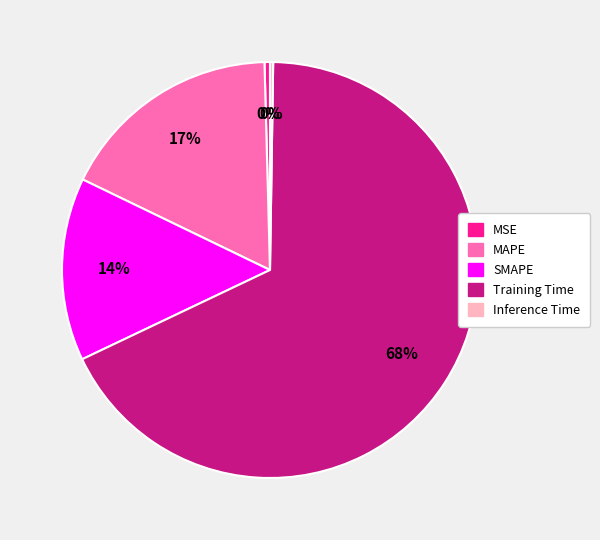

To the nearest percent, what percentage of the pie is MAPE?

17%